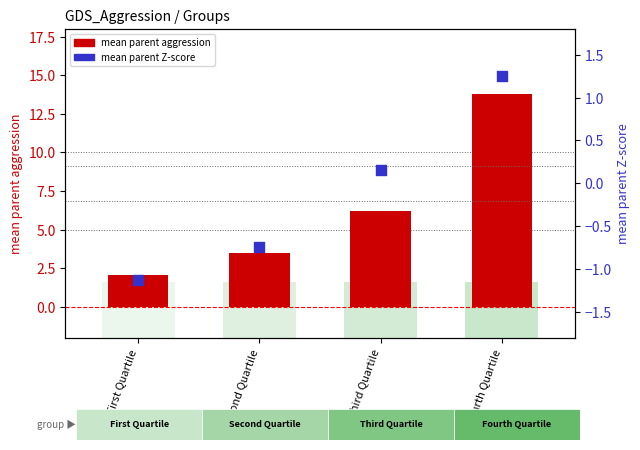

Which series reaches the minimum Y coordinate?

mean parent Z-score